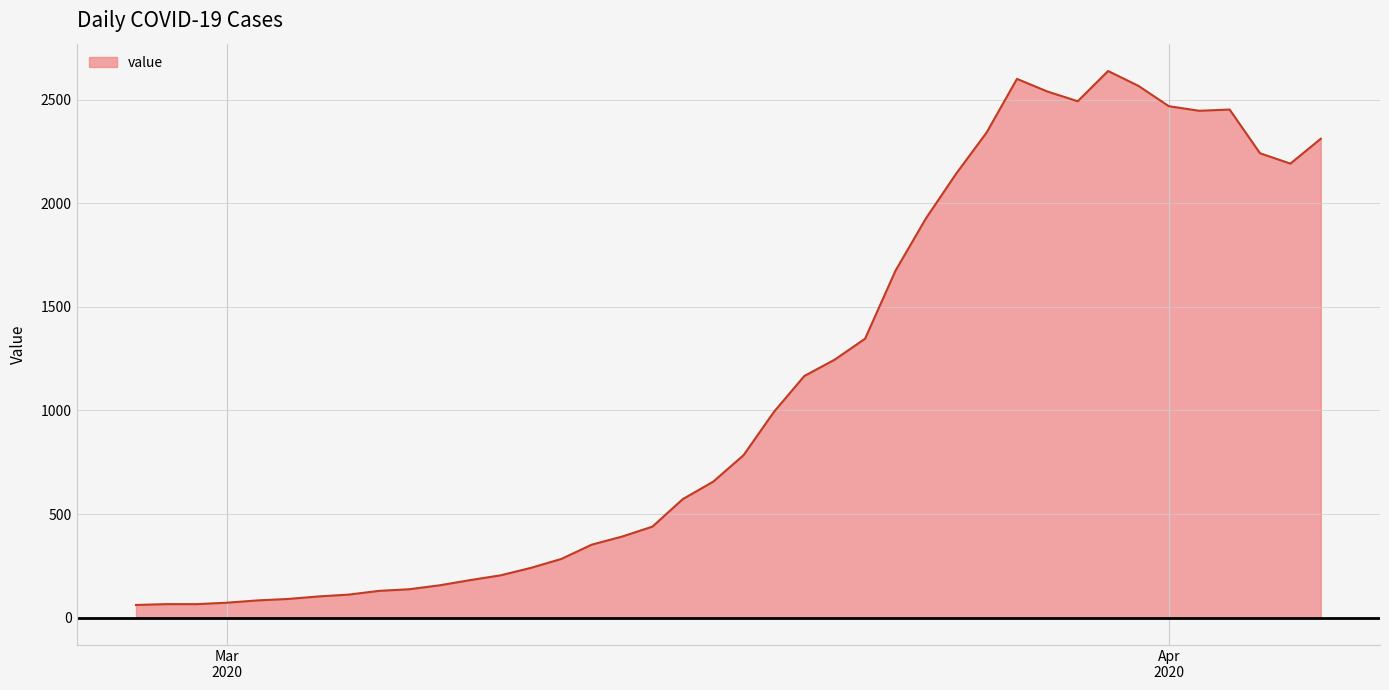

What is the difference between the maximum and minimum values?

2577